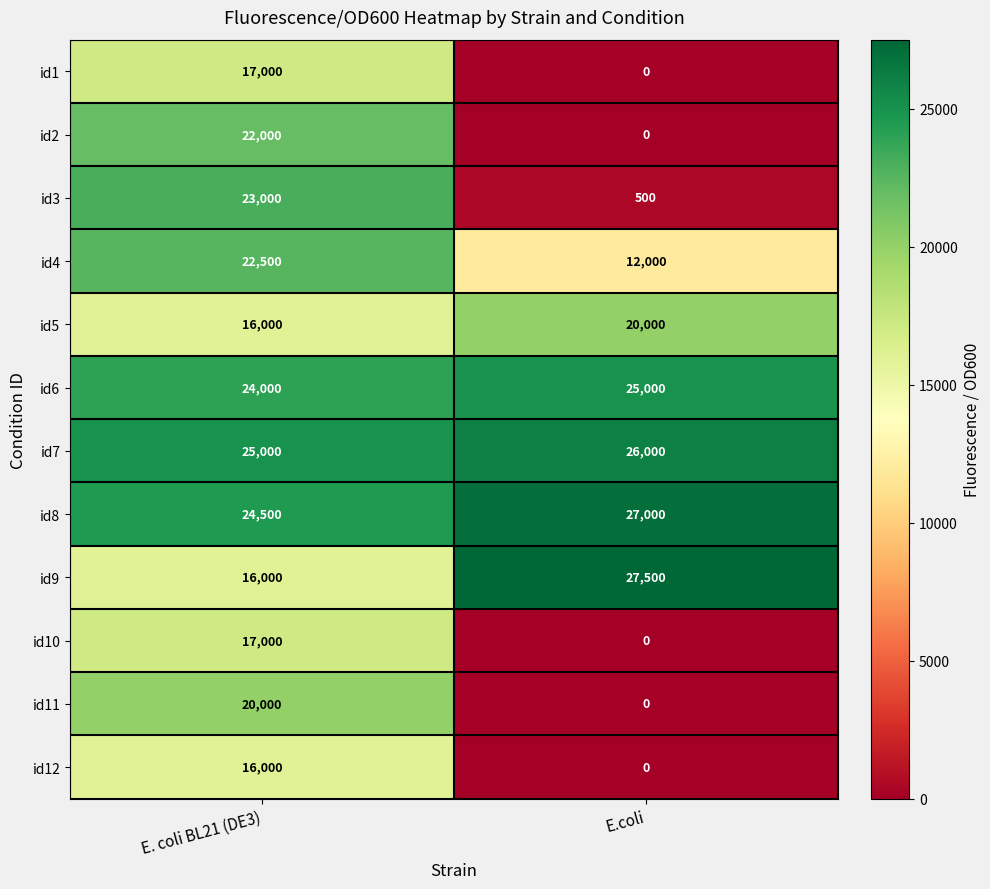

At which category is the sum across all series the highest?

E. coli BL21 (DE3)